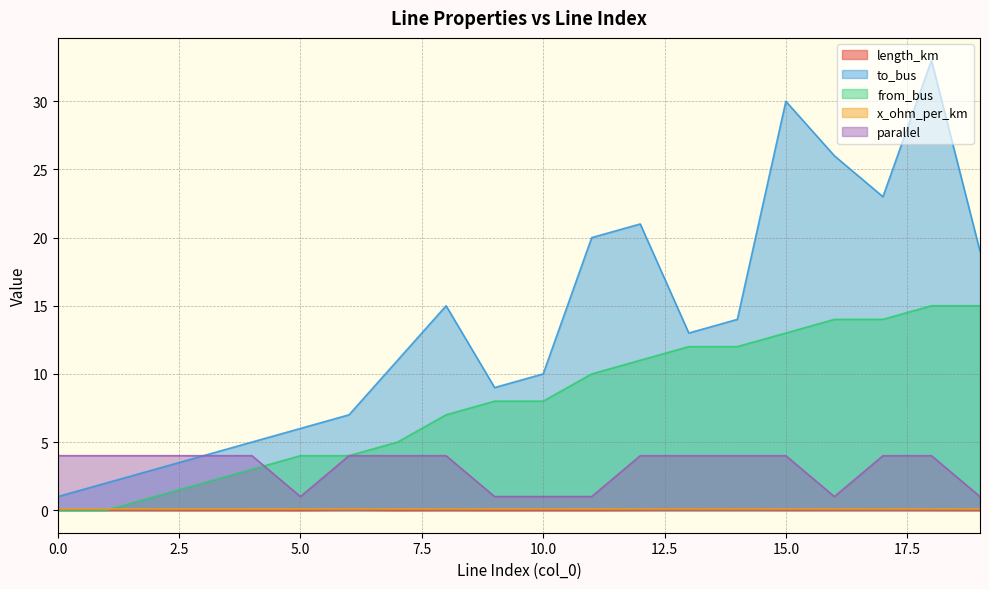

The value of length_km at 9 is 0.0. True or false?

False